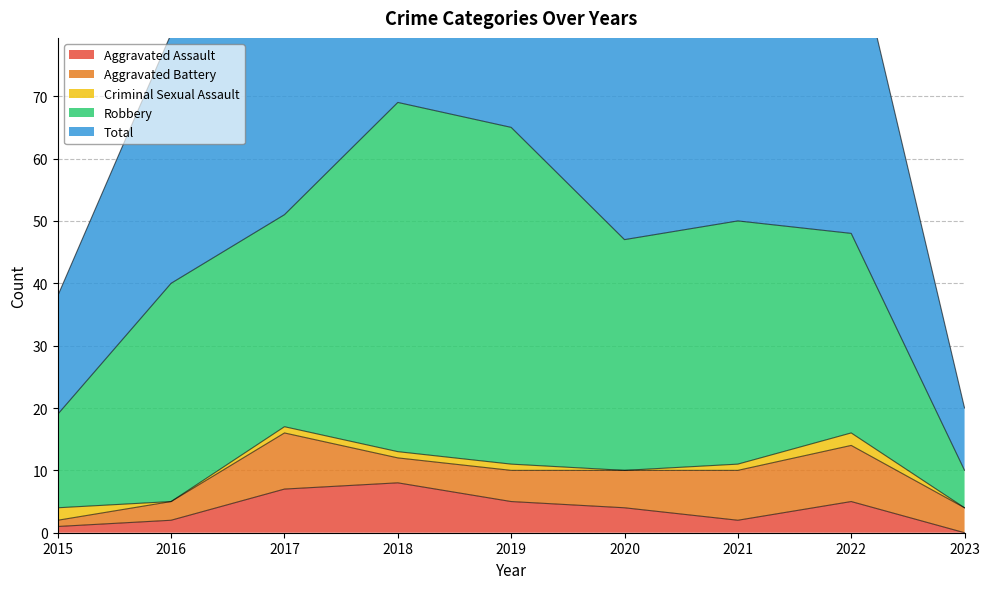

Reading left to right, what are all the values shown in this chart?

Aggravated Assault: 1	2	7	8	5	4	2	5	0
Aggravated Battery: 1	3	9	4	5	6	8	9	4
Criminal Sexual Assault: 2	0	1	1	1	0	1	2	0
Robbery: 15	35	34	56	54	37	39	32	6
Total: 19	40	51	69	65	47	50	49	10